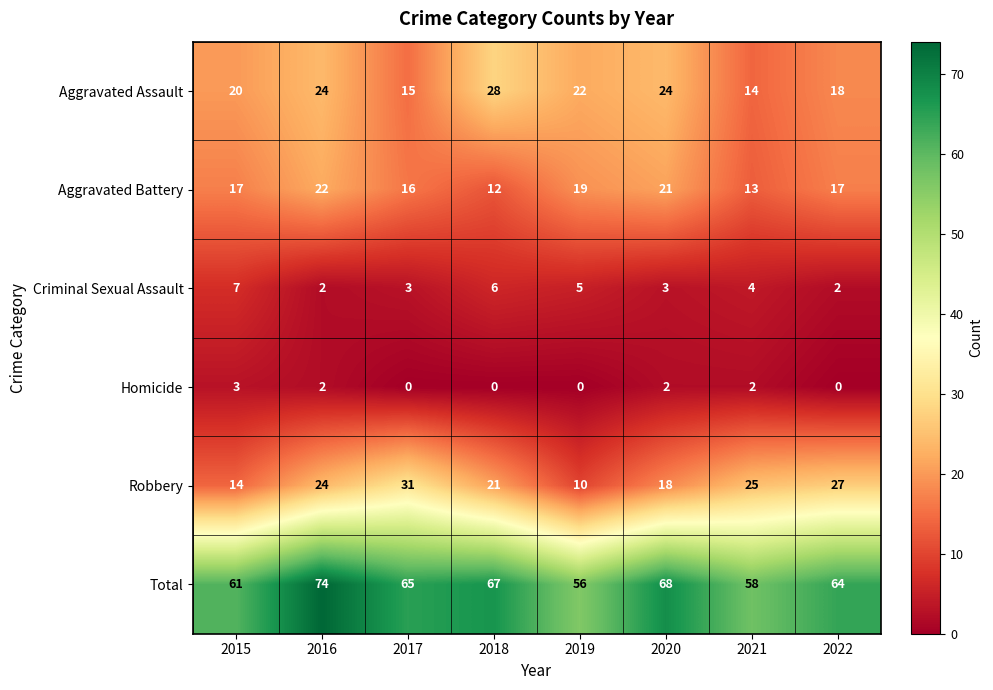

Where does the Total series first go above 65?

2016